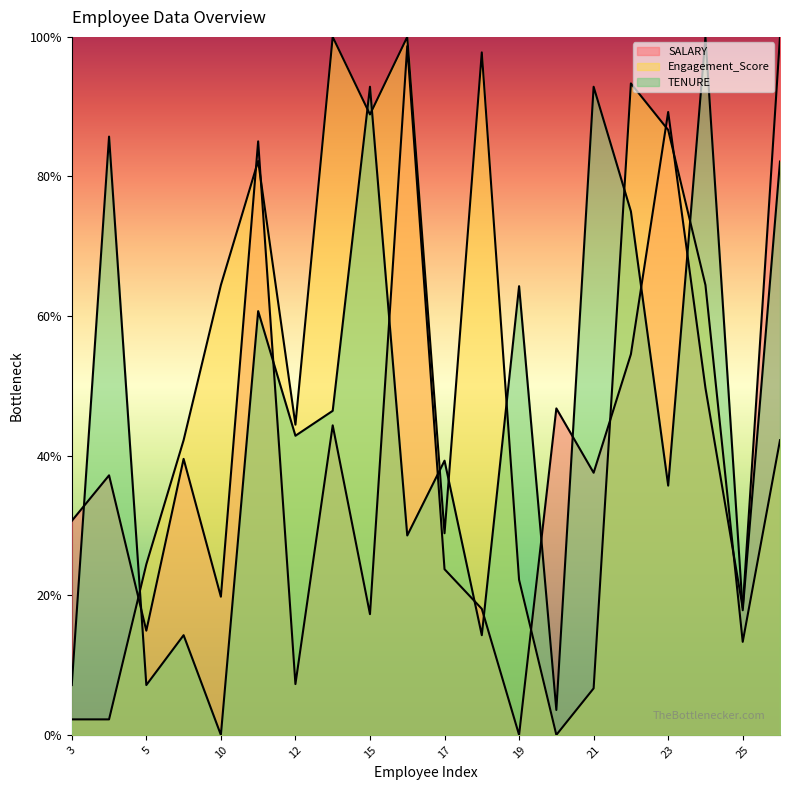

Between 21 and 24, which is larger?

24